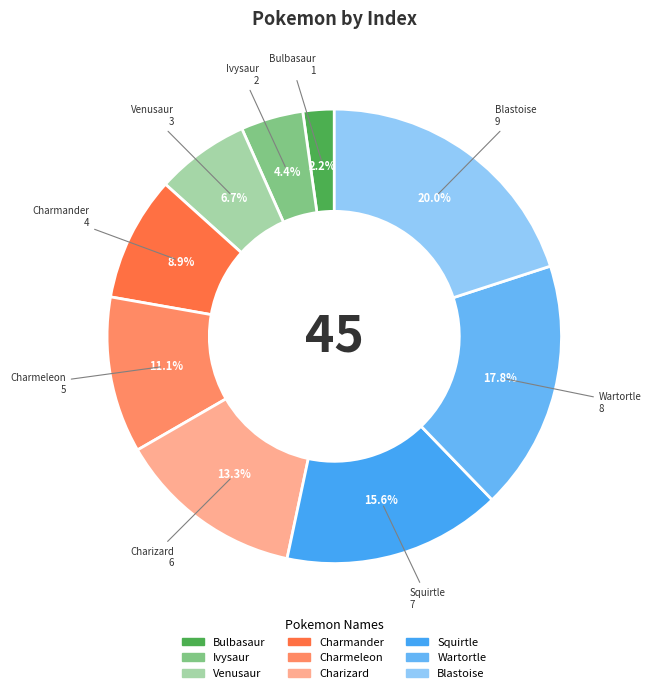

To the nearest percent, what percentage of the pie is Venusaur?

7%